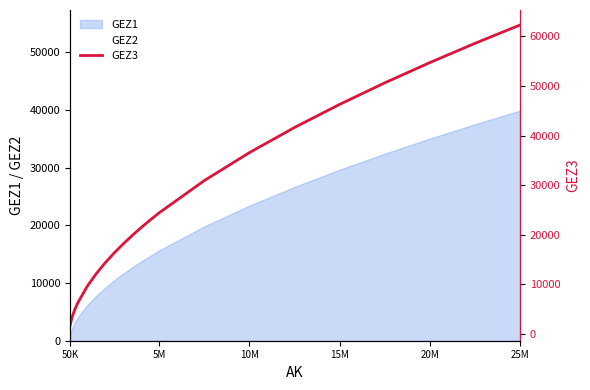

The value of GEZ2 at 10M is 29252. True or false?

True